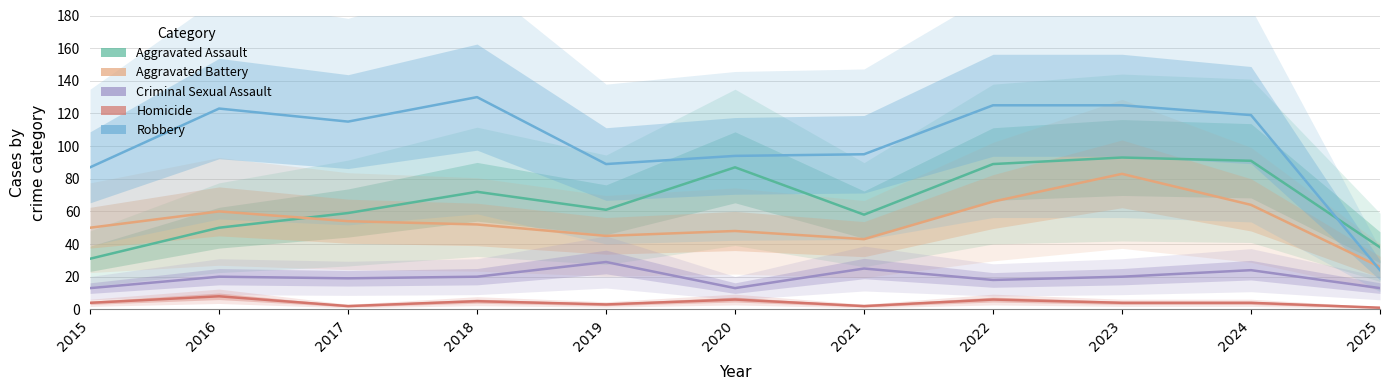

What is the difference between the maximum and second lowest values in the Robbery series?

43